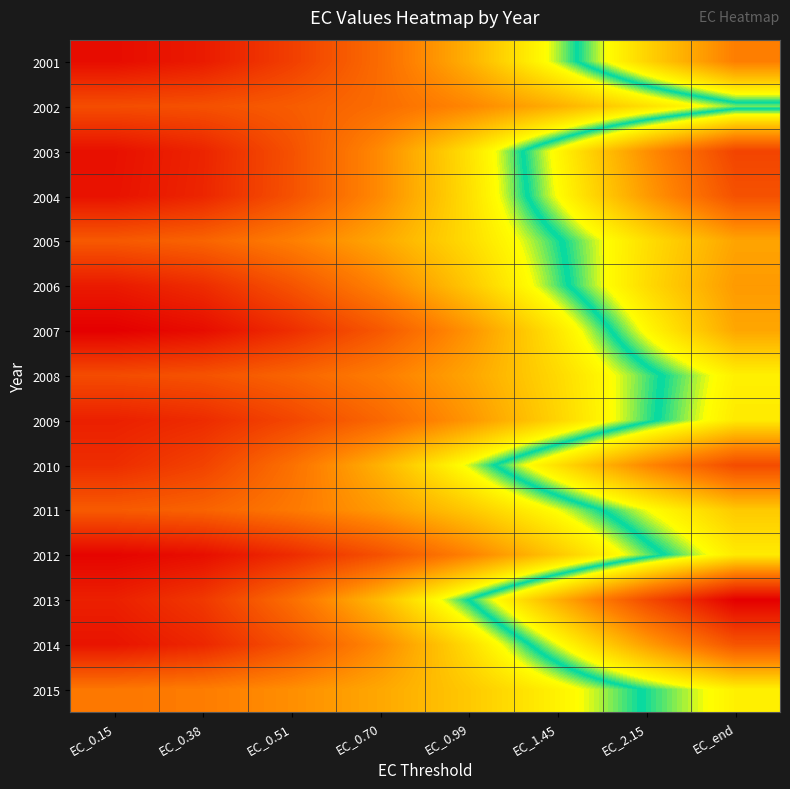

Which series changed the most between EC_0.70 and EC_1.45?

2013